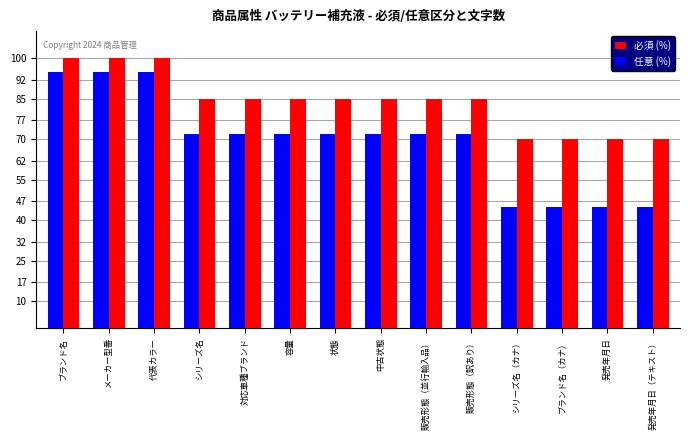

How many groups of bars are there?

14